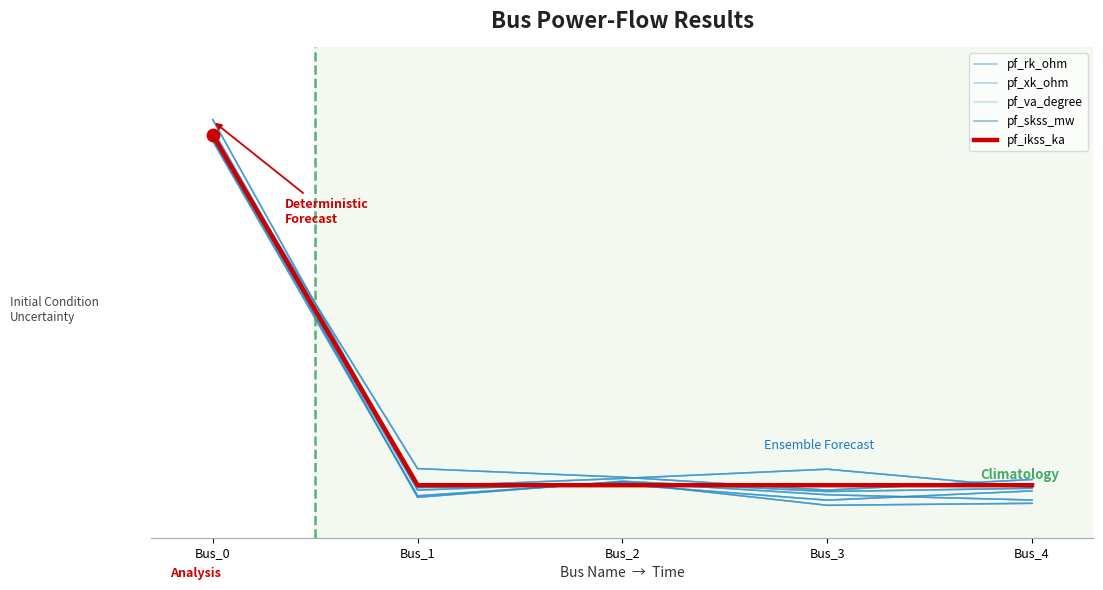

What are all the series names shown in the legend?

pf_rk_ohm, pf_xk_ohm, pf_va_degree, pf_skss_mw, pf_ikss_ka